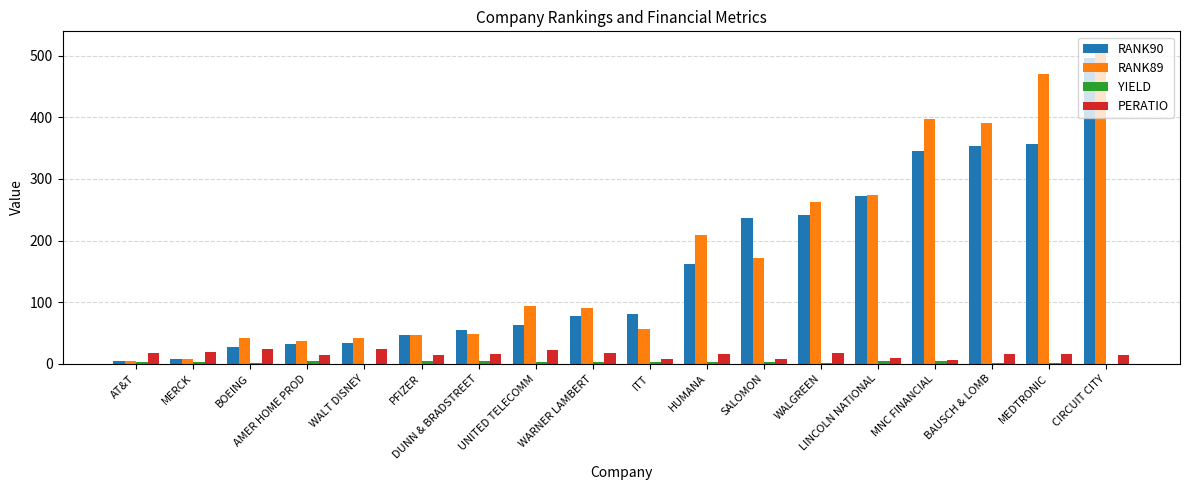

True or false: RANK89 has a value of 48 at DUNN & BRADSTREET.

True